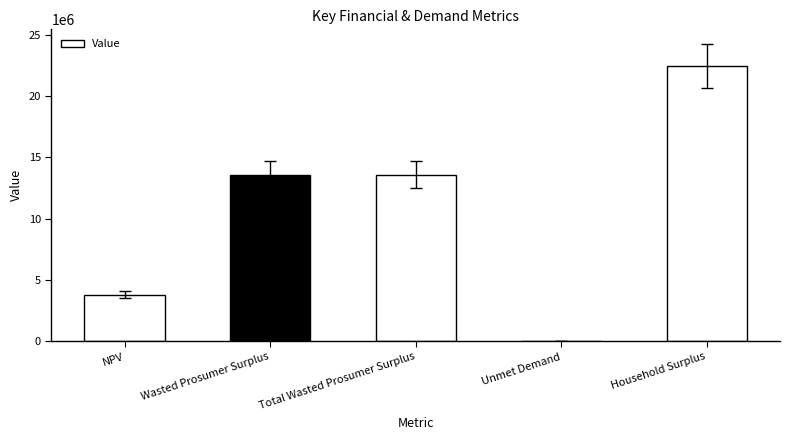

Reading left to right, transcribe all the data shown in this chart.

NPV=3800552.5	Wasted Prosumer Surplus=13593507.2	Total Wasted Prosumer Surplus=13593507.2	Unmet Demand=6591.5	Household Surplus=22440856.1